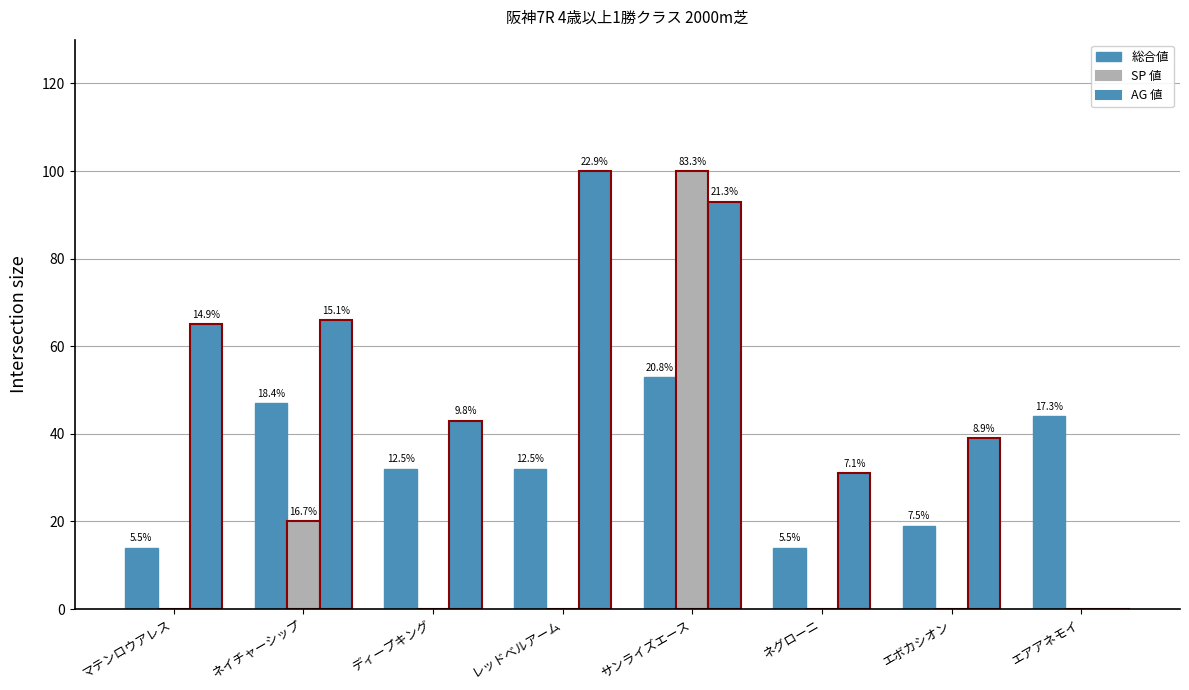

Is the value of AG 値 at ネグローニ greater than the value of SP 値 at レッドベルアーム?

Yes